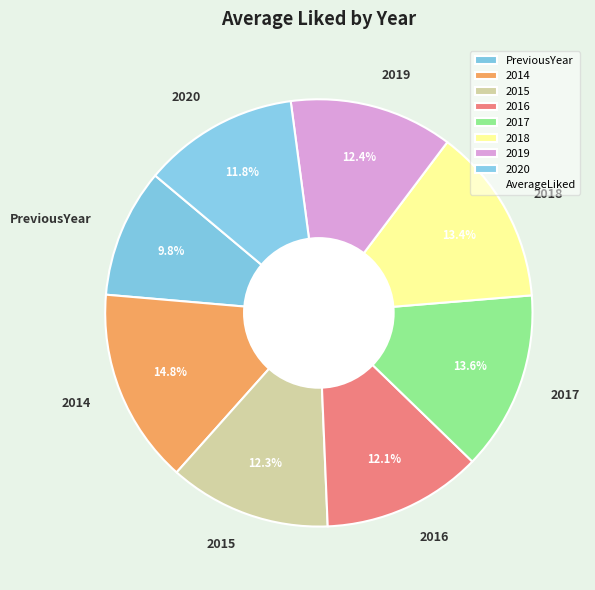

What is the total percentage of 2014 and 2019?

27.1%